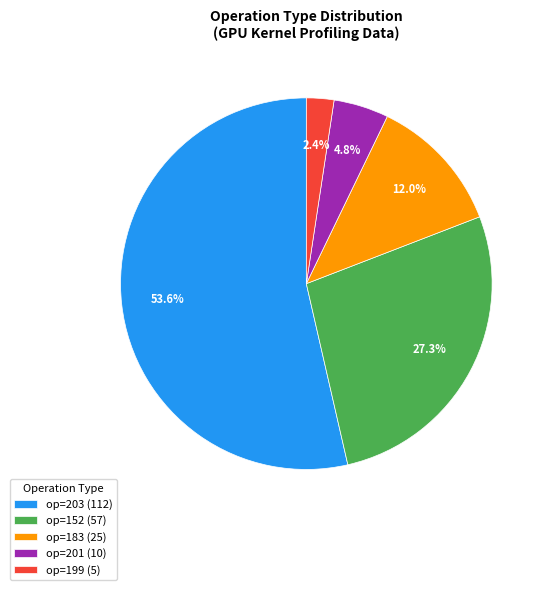

How many slices are in this pie chart?

5